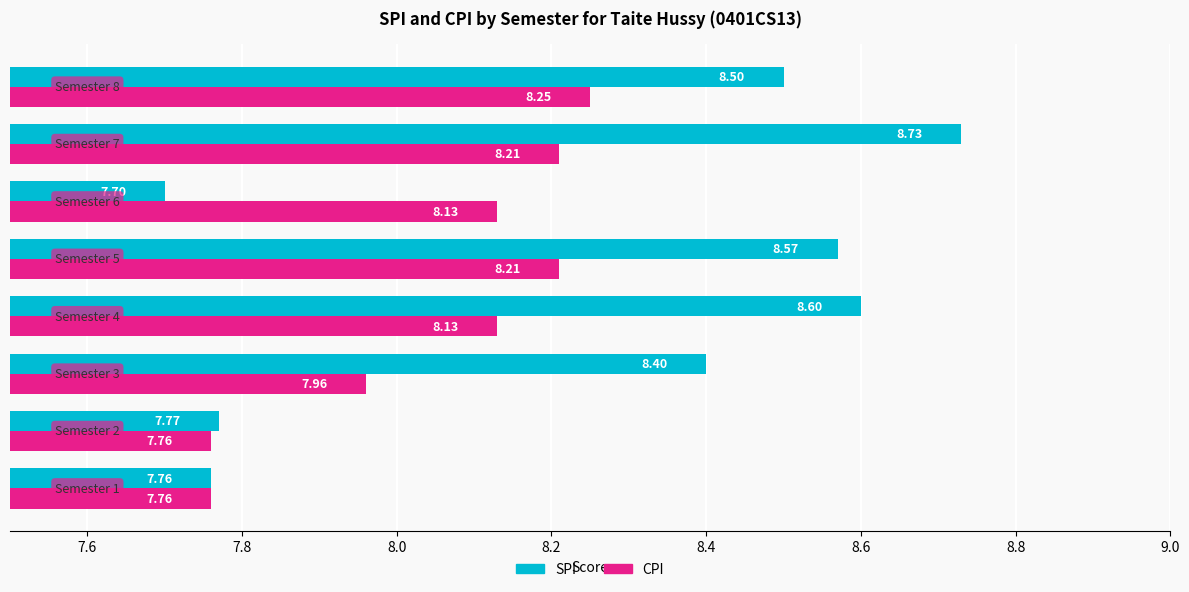

What is the sum of all CPI values?

64.4